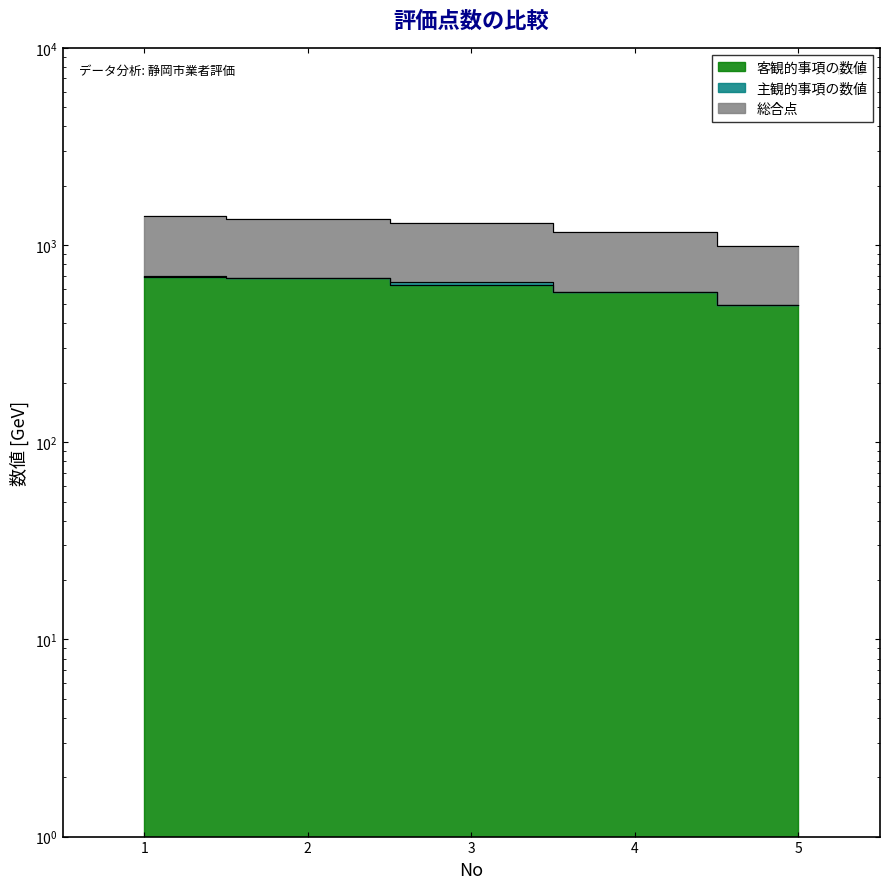

True or false: 総合点 and 客観的事項の数値 cross at least once.

False